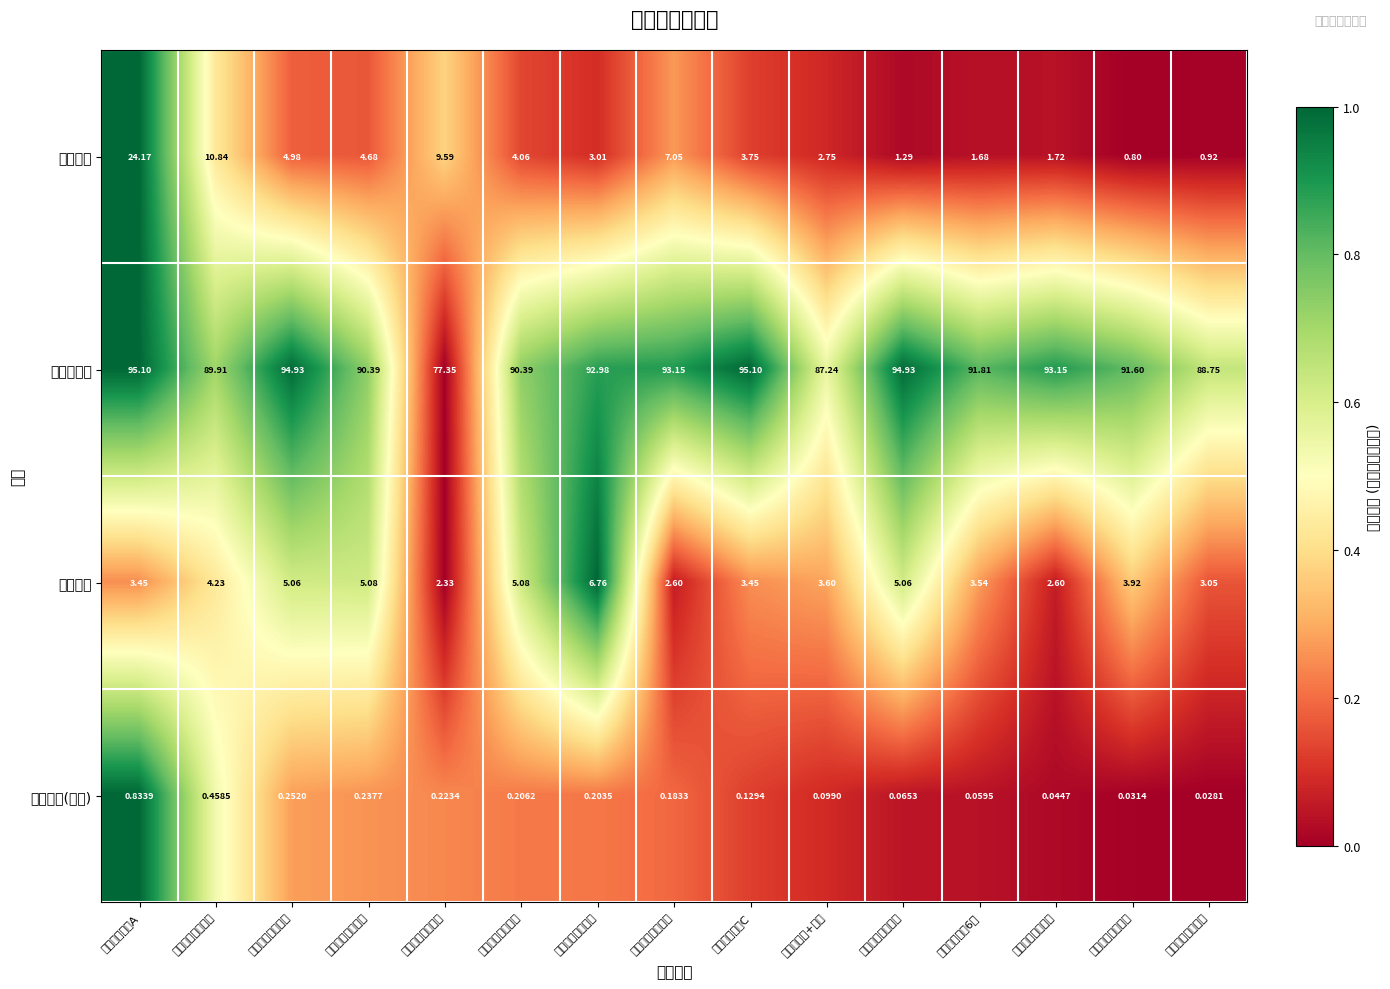

Rank the series at 西部利得景瑞灵活 from lowest to highest value.

仓位占比, 持有市值(亿元), 基金规模, 股票总仓位